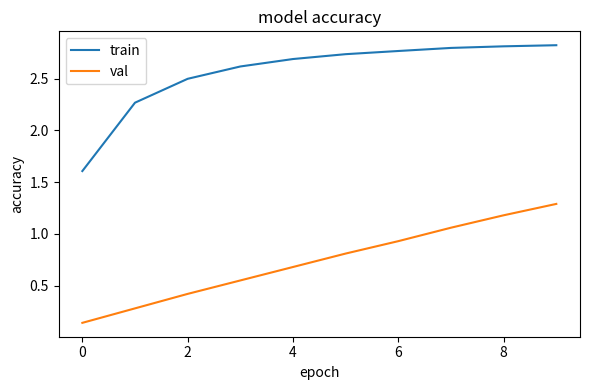

List the series in order of their overall mean, lowest first.

val, train